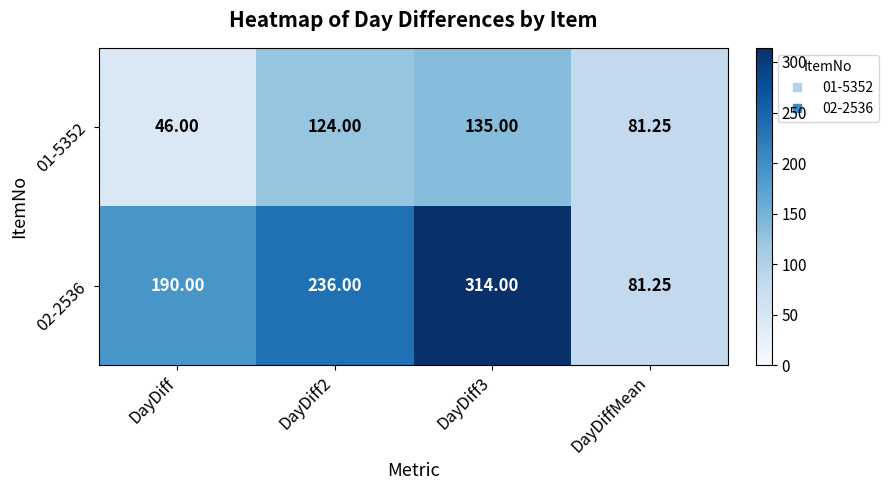

Which series has the largest total across all categories?

02-2536